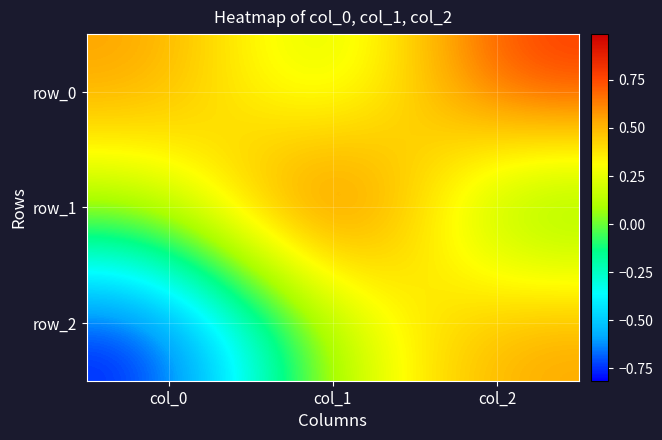

Is the value of row_1 at col_1 greater than the value of row_0 at col_0?

Yes